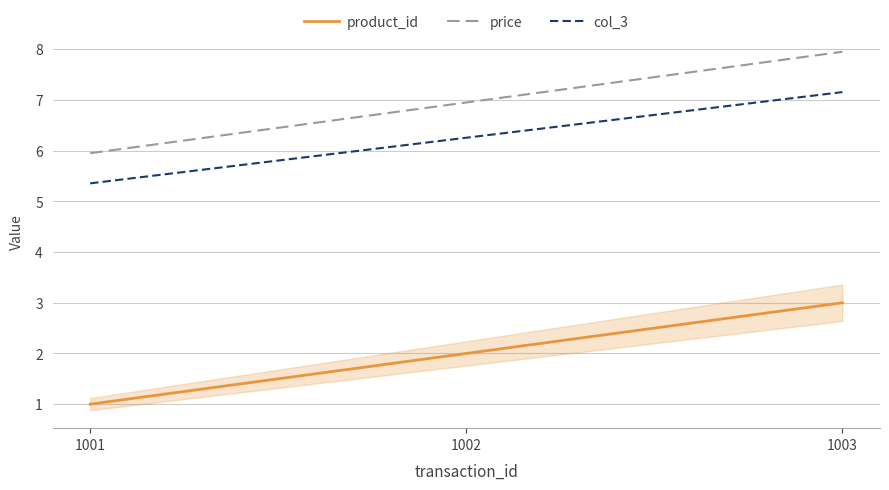

At 1002, list the series in order from smallest to largest.

product_id, col_3, price